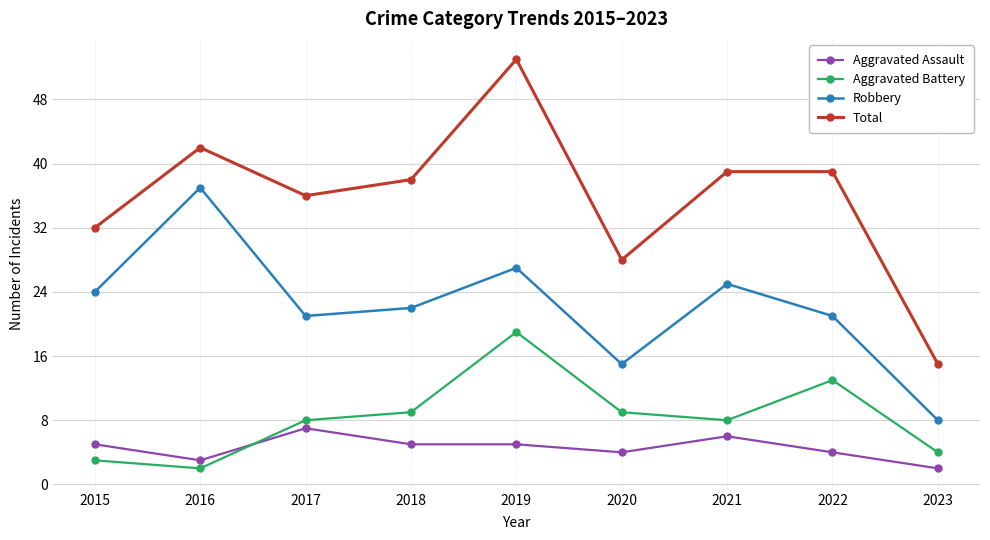

In Aggravated Battery, how many points are higher than both neighbors (excluding endpoints)?

2